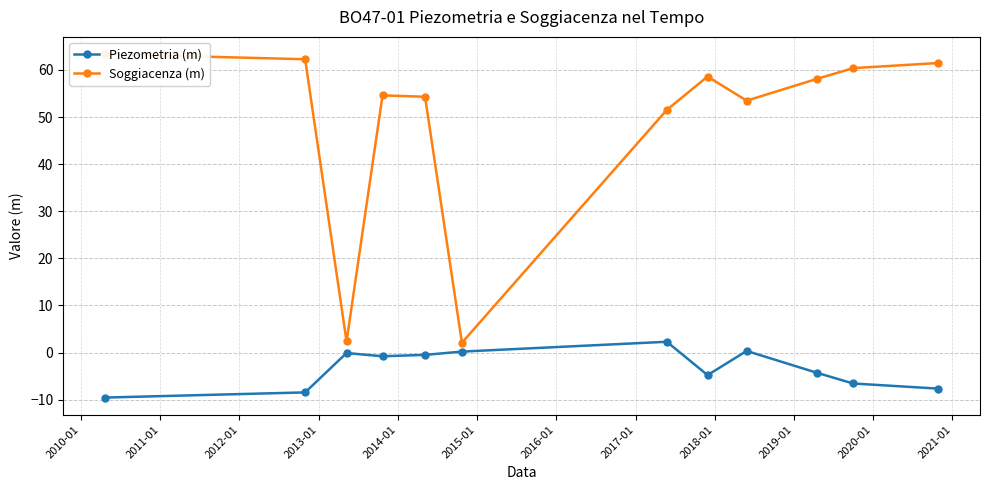

What is the maximum value for Piezometria (m)?

2.3